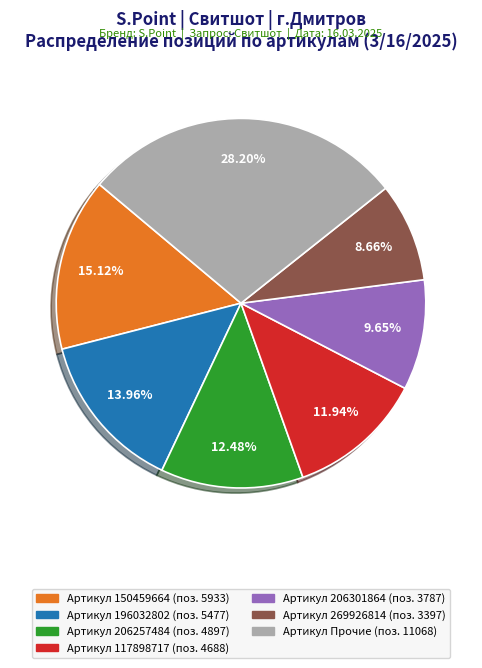

Is there any slice that represents more than half of the pie?

No